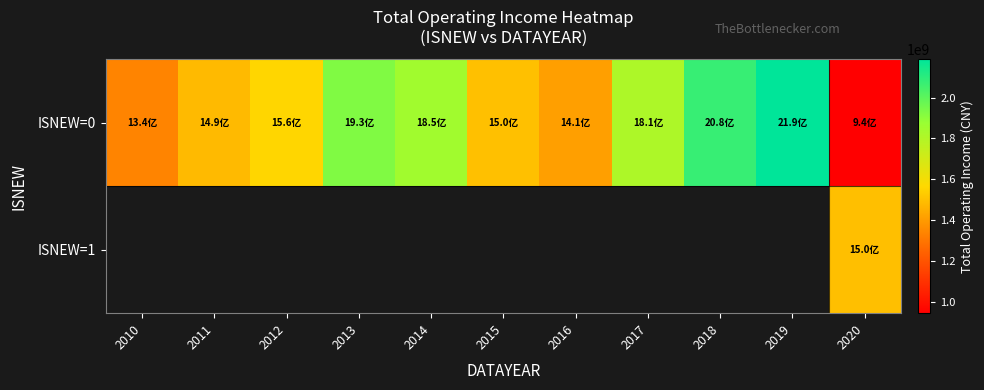

Which label corresponds to the largest value in the chart?

2019